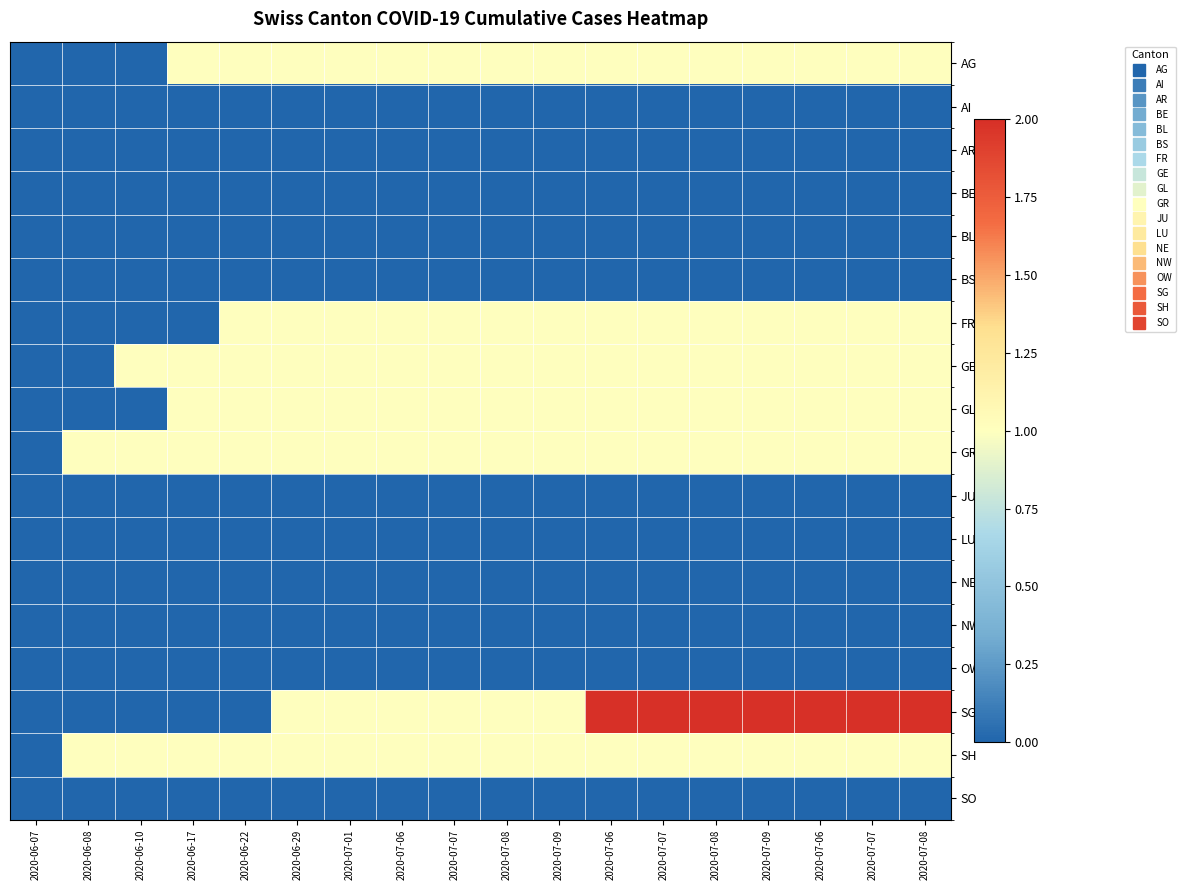

List the series in order of their peak value, highest first.

SG, AG, FR, GE, GL, GR, SH, AI, AR, BE, BL, BS, JU, LU, NE, NW, OW, SO